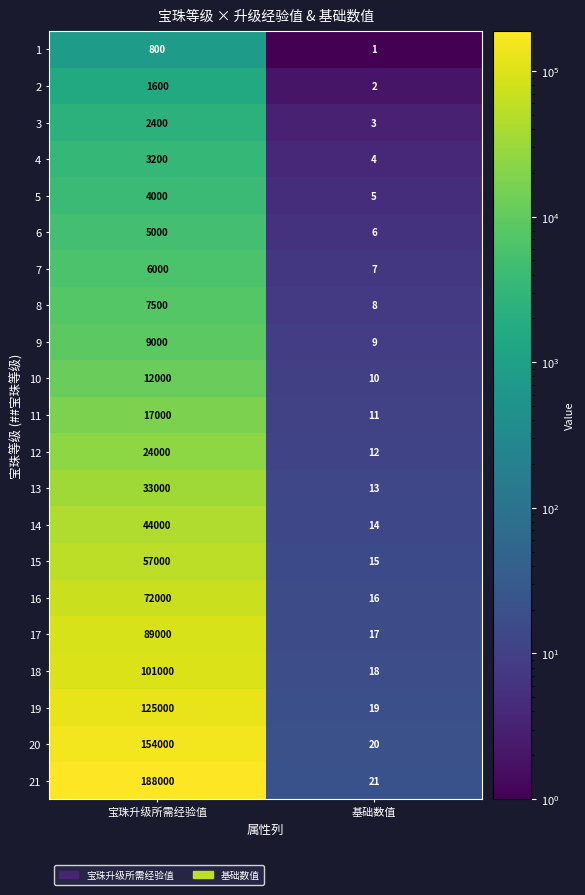

What is the minimum value shown in the chart?

1